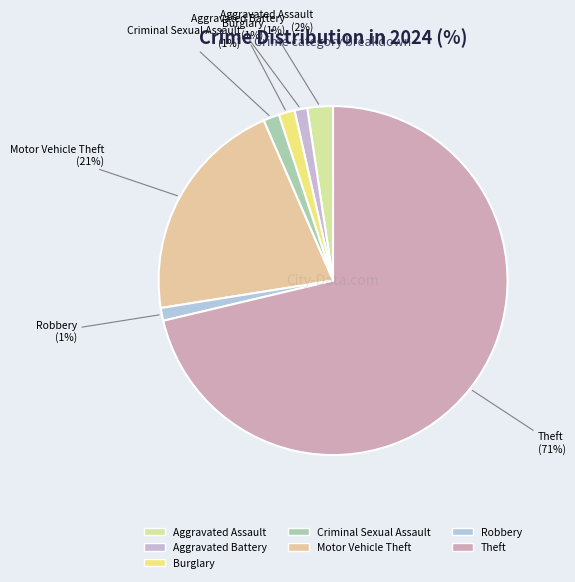

Is there any slice that represents more than half of the pie?

Yes